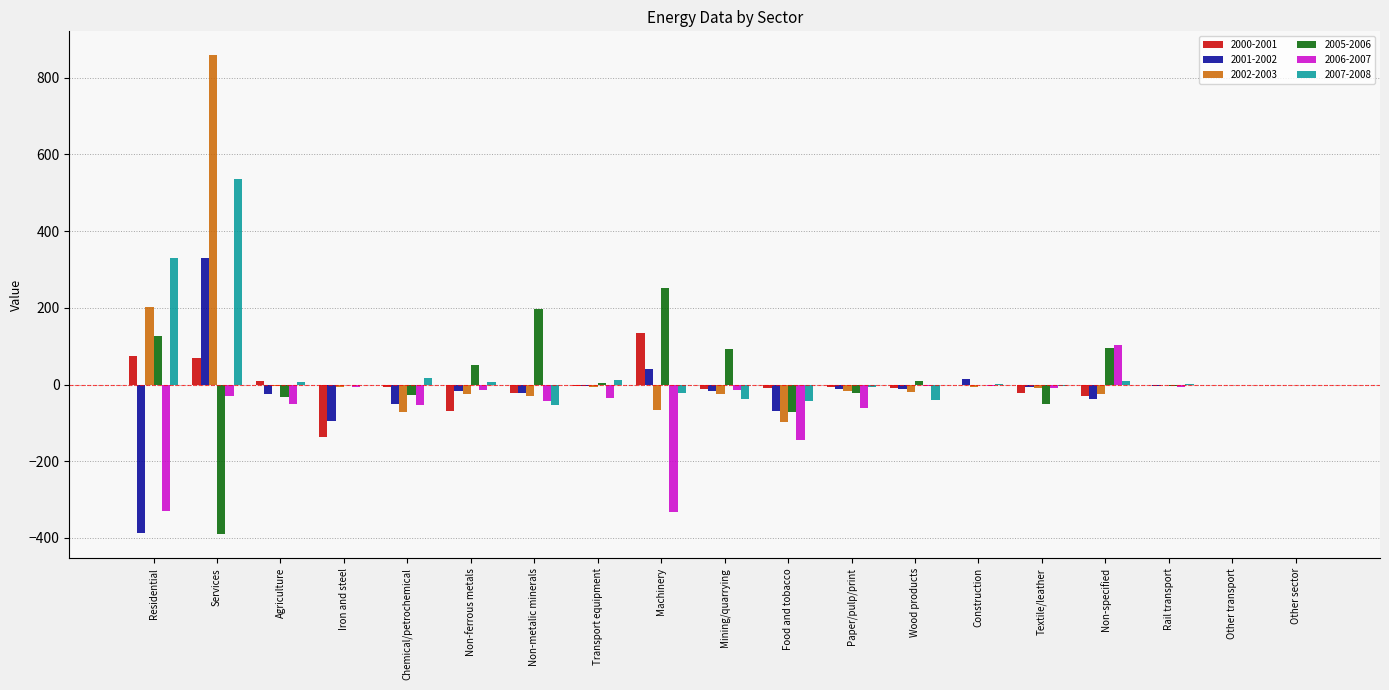

What is the approximate value of 2006-2007 at Paper/pulp/print?

-60.9